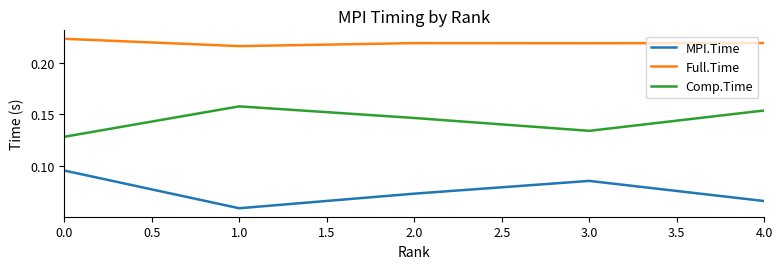

What position from the left is 2.0?

3